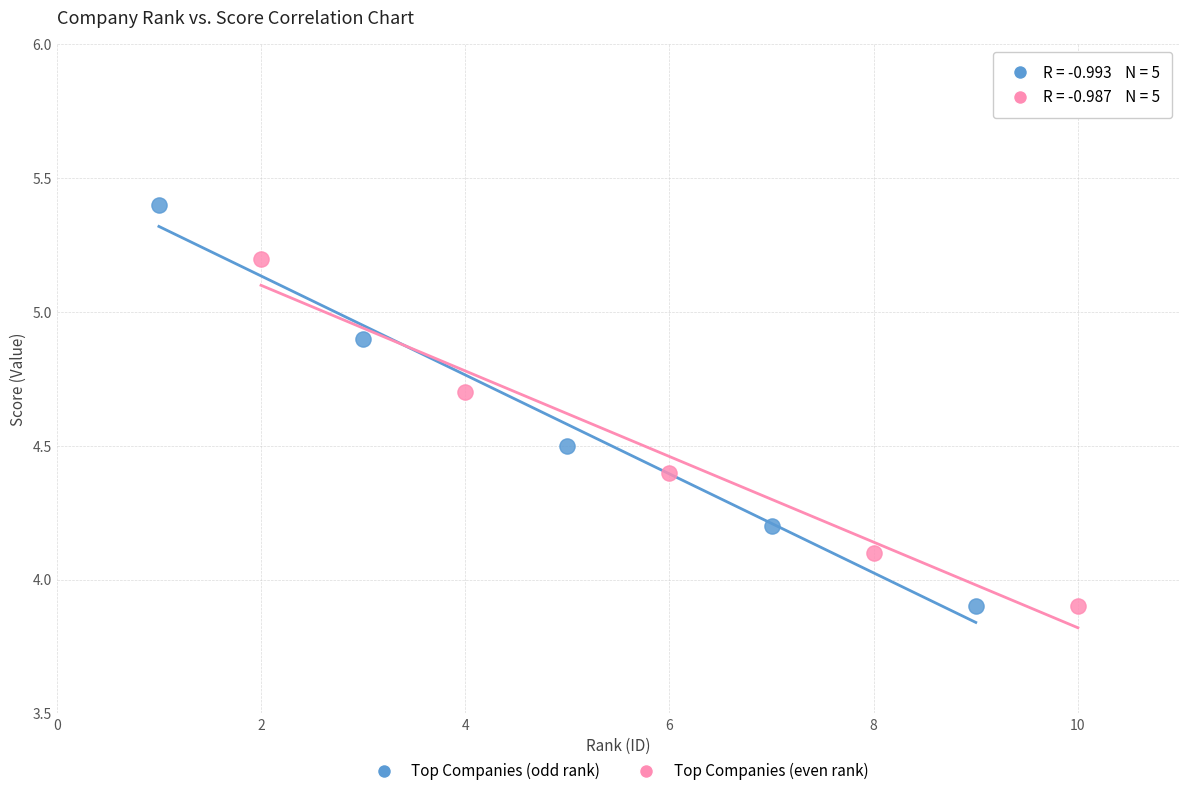

Which series reaches the maximum Y coordinate?

Top Companies (odd rank)